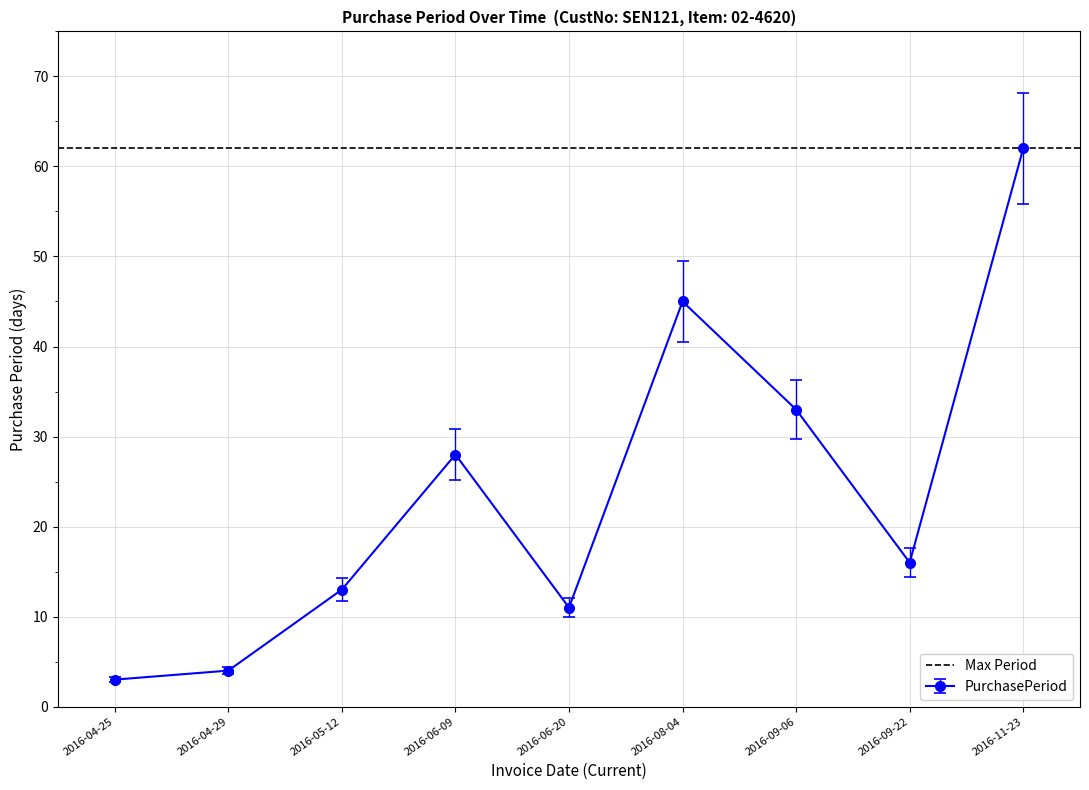

Which category has the lowest value across all series?

2016-04-25